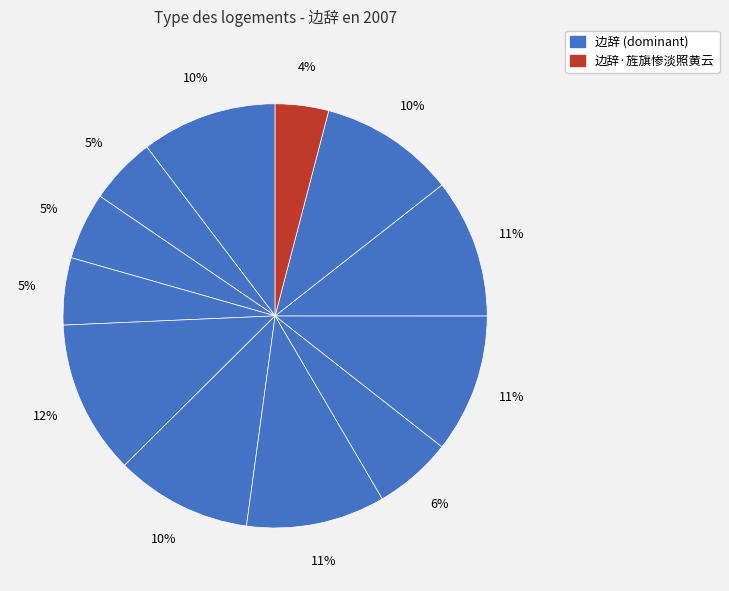

Which category has the biggest portion of the pie?

边辞 (815279)